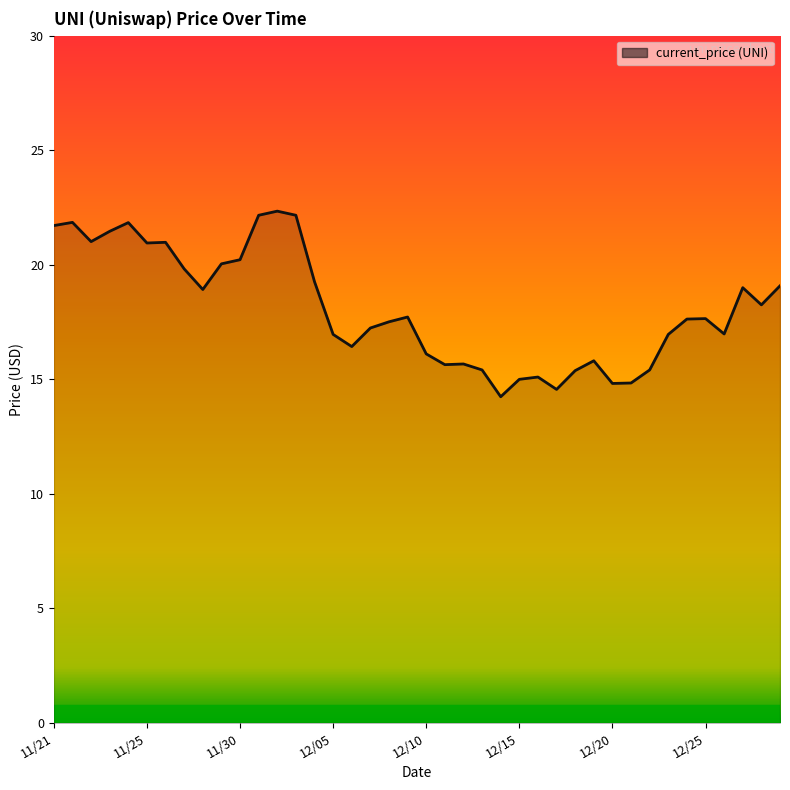

How many lines are shown in the chart?

1